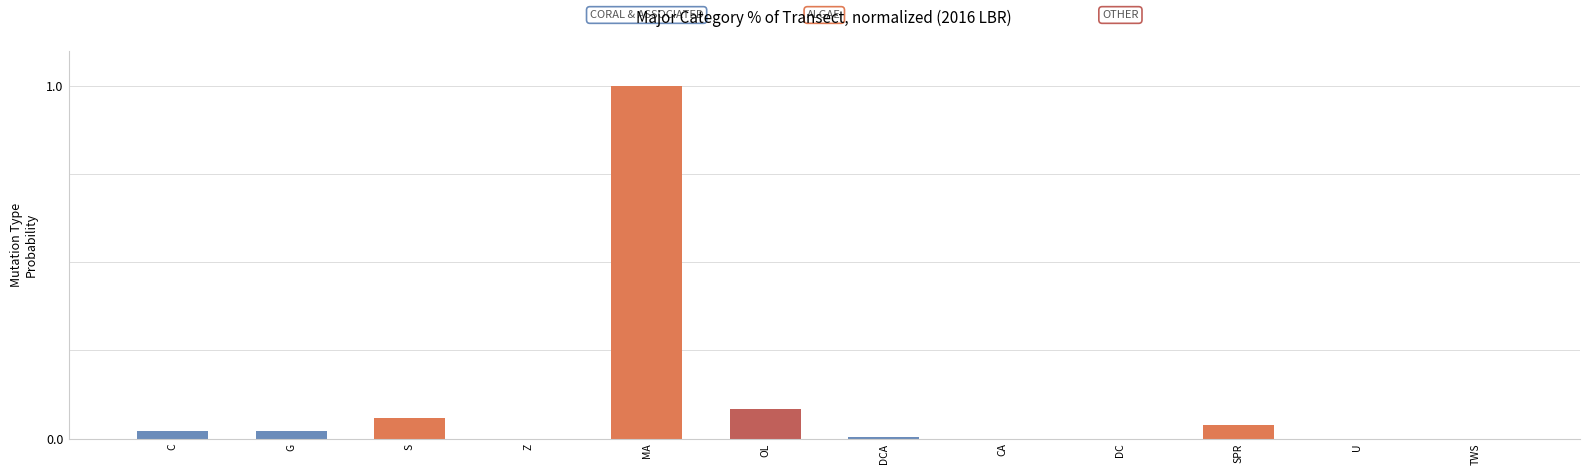

Is it true that the value at MA is 1.0?

True